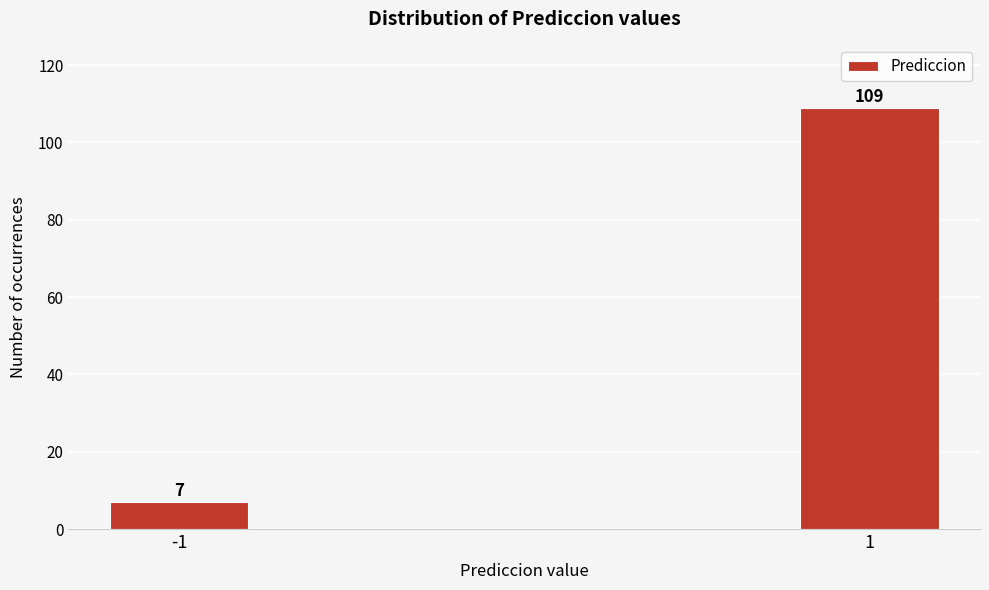

Reading right to left, extract all data points from this chart.

1=109	-1=7